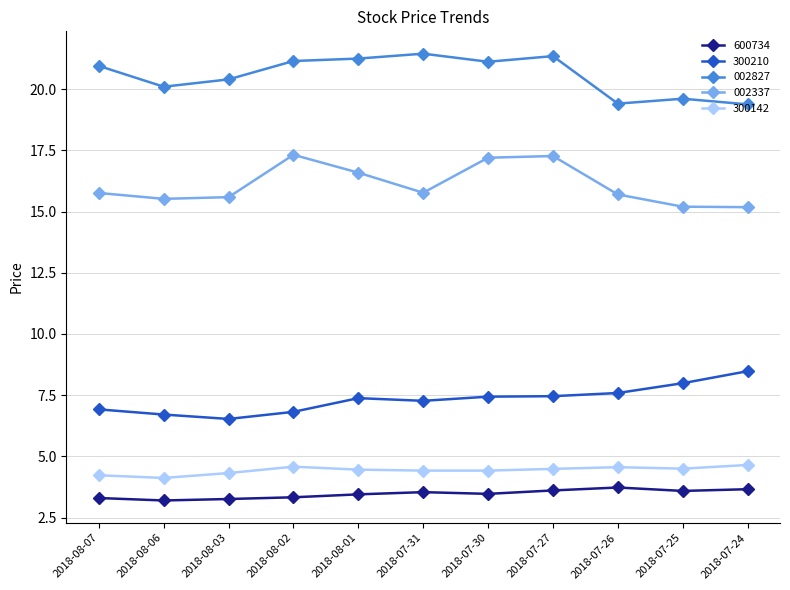

Is the value of 002827 at 2018-08-06 greater than the value of 300210 at 2018-07-26?

Yes